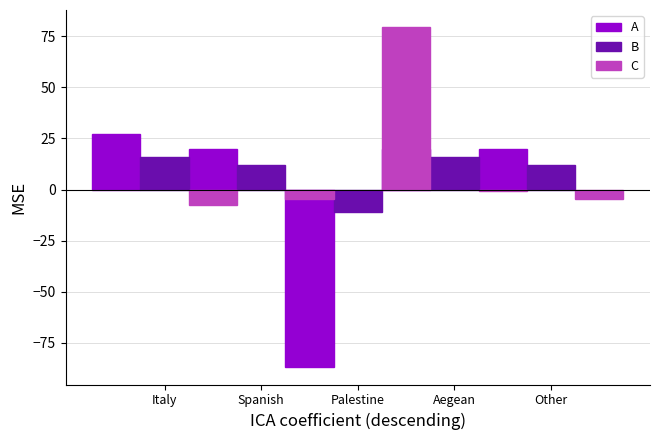

Which series has the largest total across all categories?

C